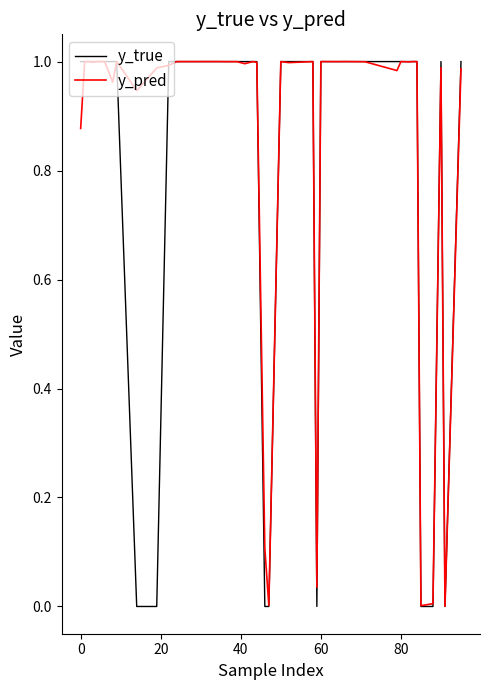

List the series in order of their overall mean, lowest first.

y_true, y_pred